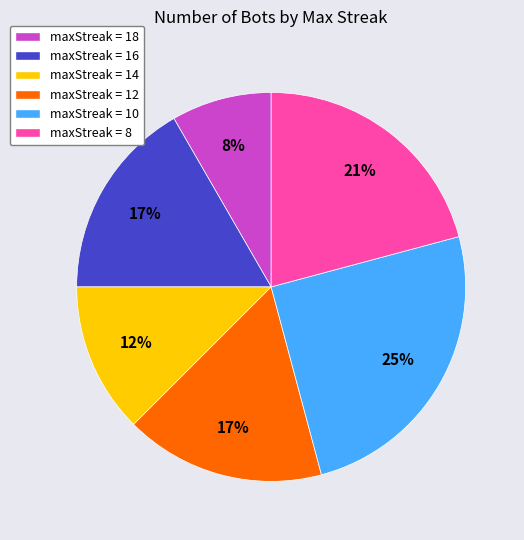

Is there any slice that represents more than half of the pie?

No